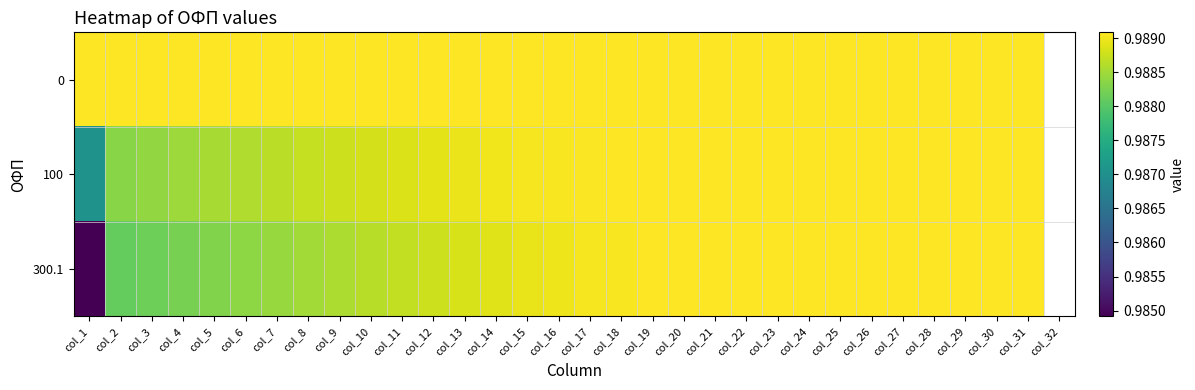

Between col_27 and col_31, which series saw the biggest shift?

300.1